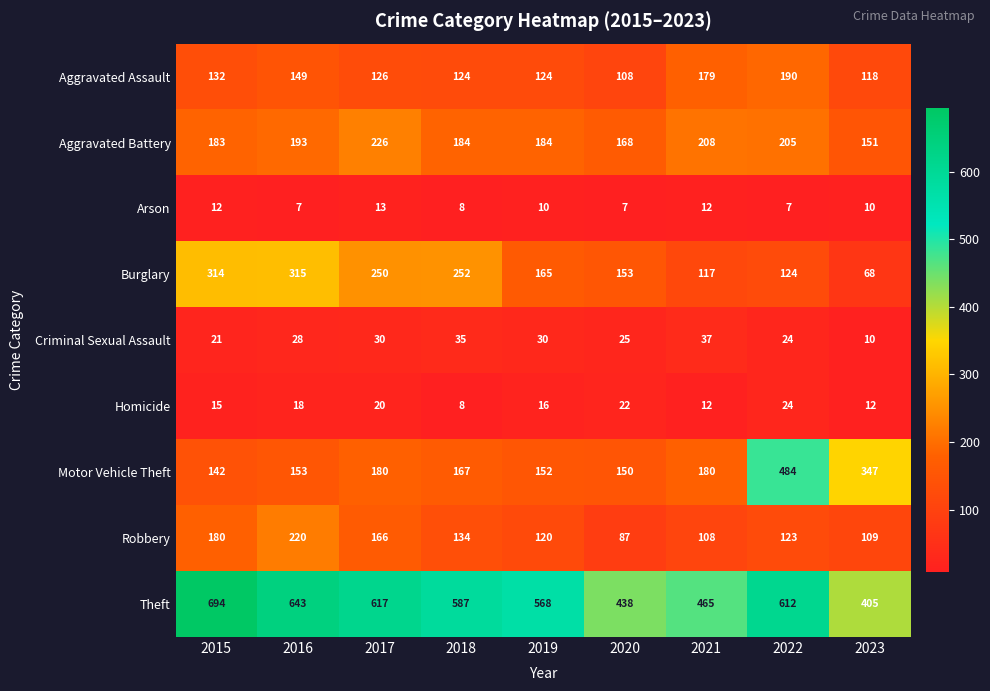

Which series has the largest total across all categories?

Theft